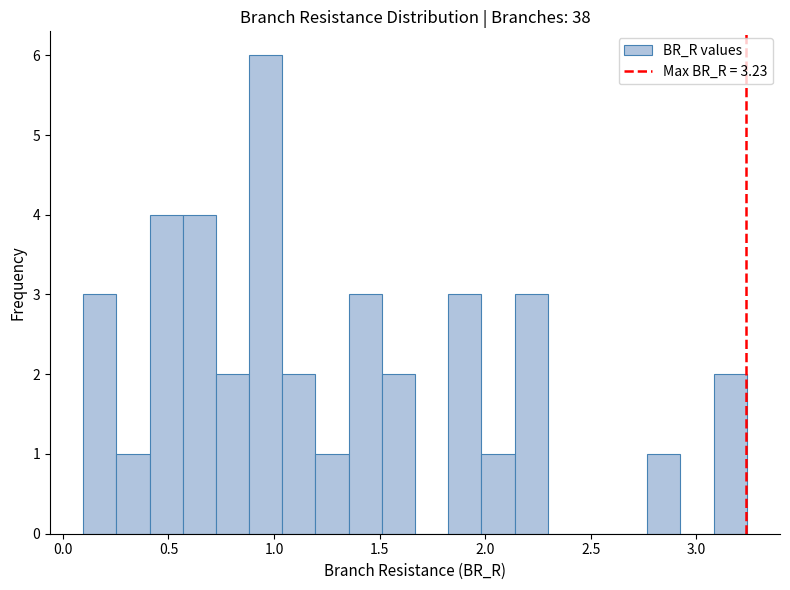

Read against the x-axis, roughly where is the centre of the tallest bar?

0.95